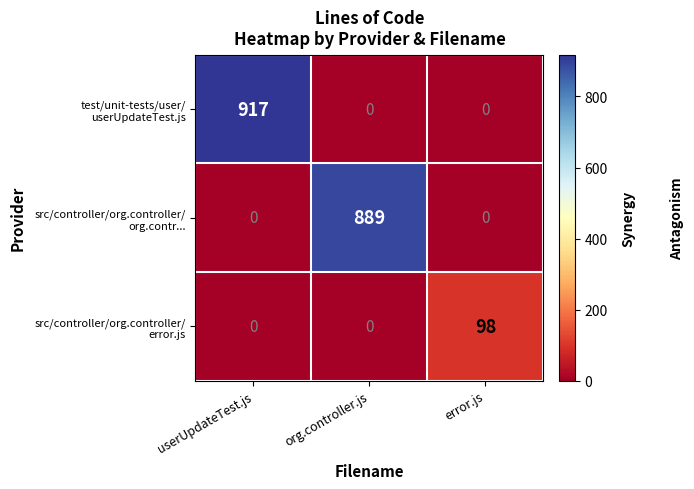

What is the total value across all series at error.js?

98